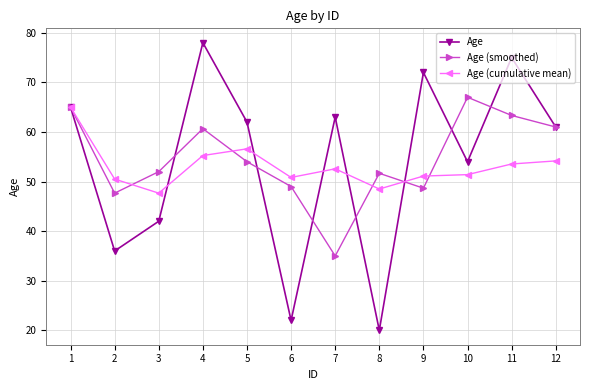

How many values in the Age (cumulative mean) series are below 52?

6